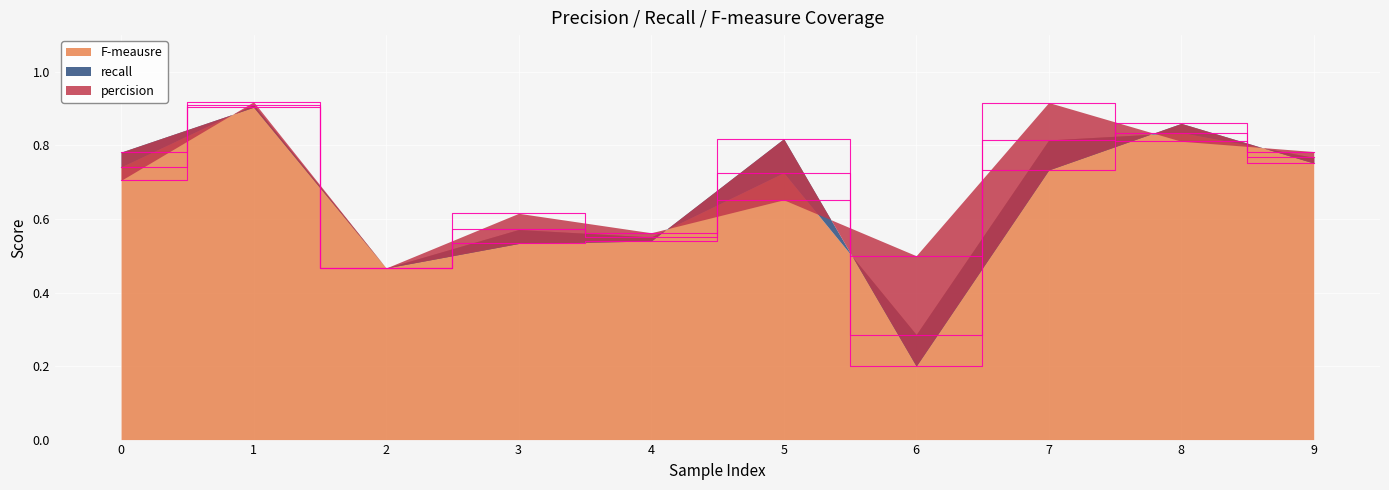

List the series in order of their peak value, lowest first.

recall, F-meausre, percision